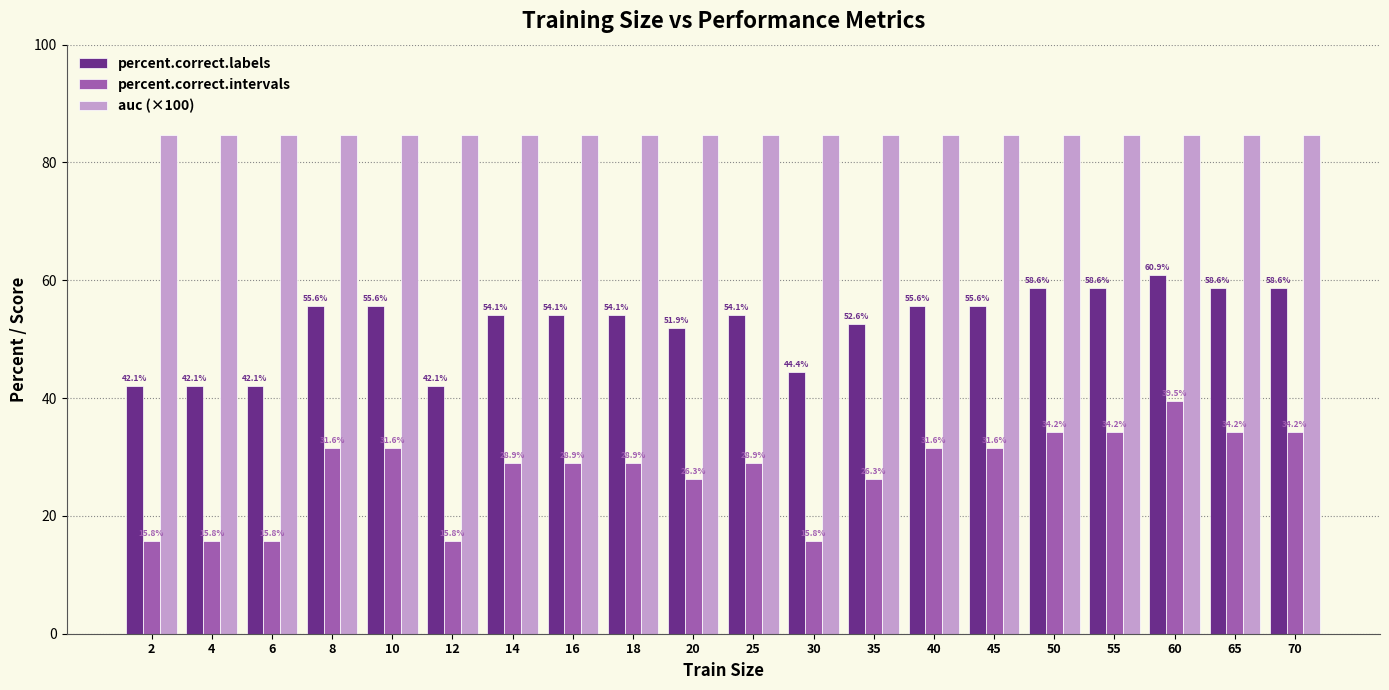

The percent.correct.intervals series shows 16.8 at 70. True or false?

False